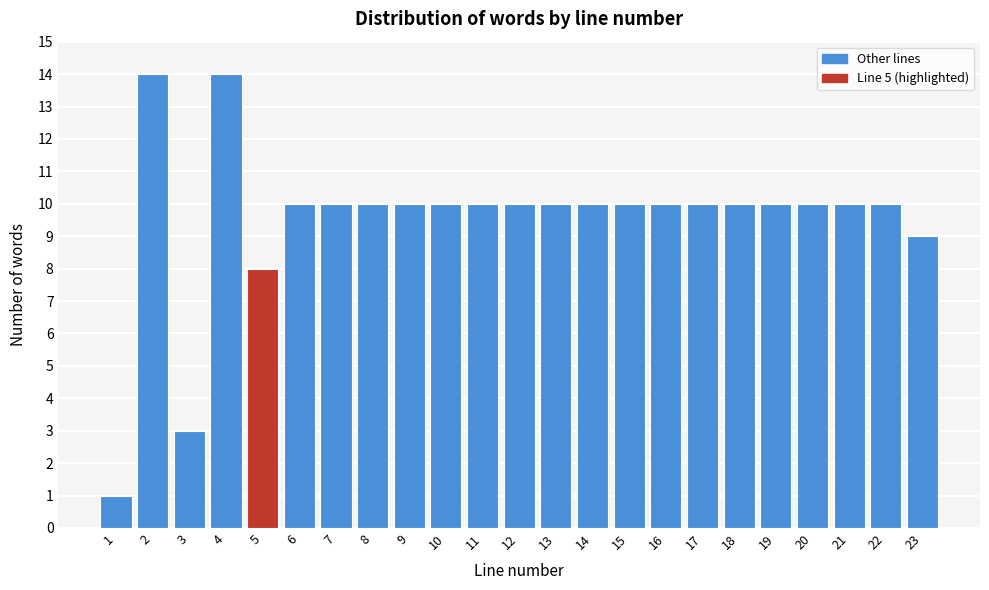

Reading right to left, transcribe all the data shown in this chart.

23=9	22=10	21=10	20=10	19=10	18=10	17=10	16=10	15=10	14=10	13=10	12=10	11=10	10=10	9=10	8=10	7=10	6=10	5=8	4=14	3=3	2=14	1=1